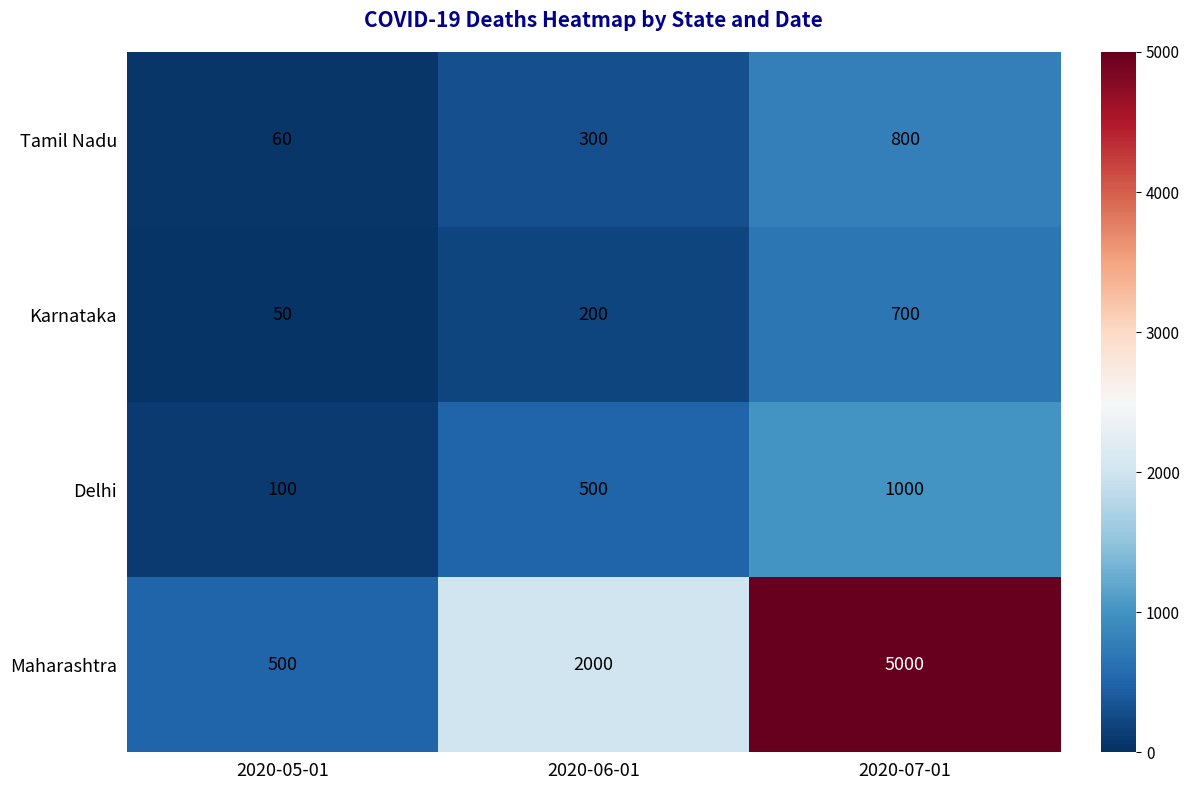

Reading right to left, extract all data points from this chart.

Tamil Nadu: 800	300	60
Karnataka: 700	200	50
Delhi: 1000	500	100
Maharashtra: 5000	2000	500